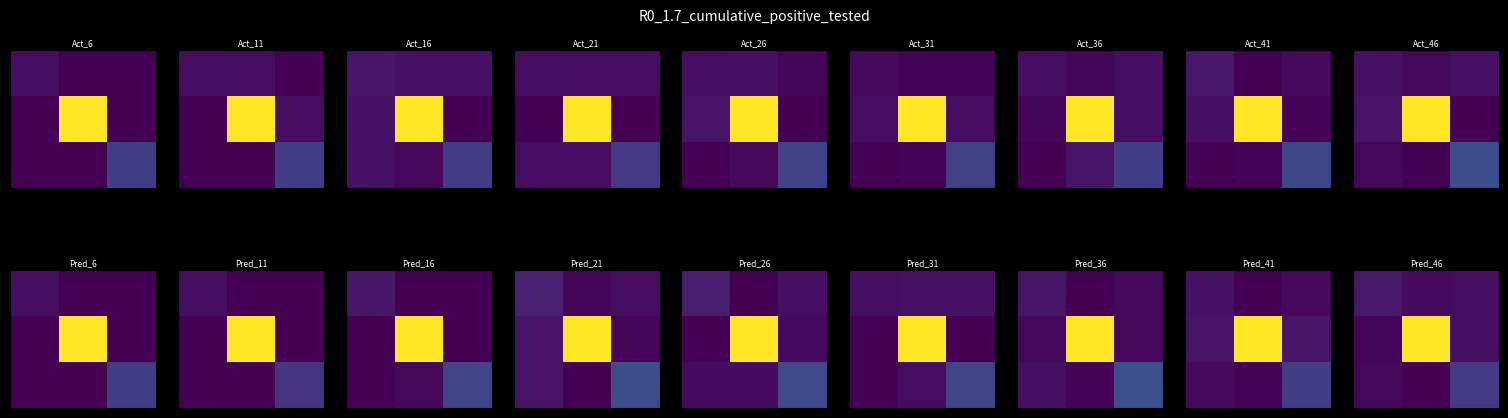

What is the maximum value shown in the chart?

132